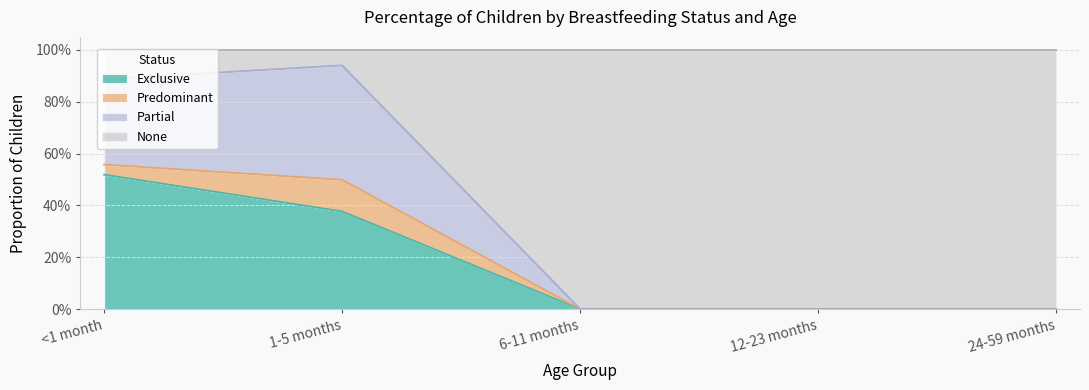

What are all the series names shown in the legend?

Exclusive, Predominant, Partial, None